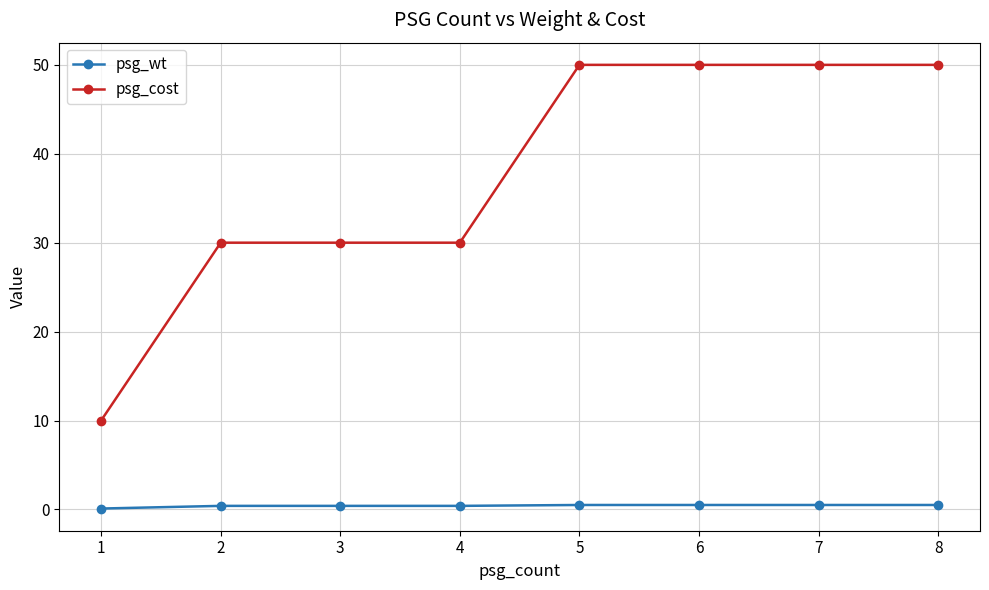

What is the maximum value shown in the chart?

50.0